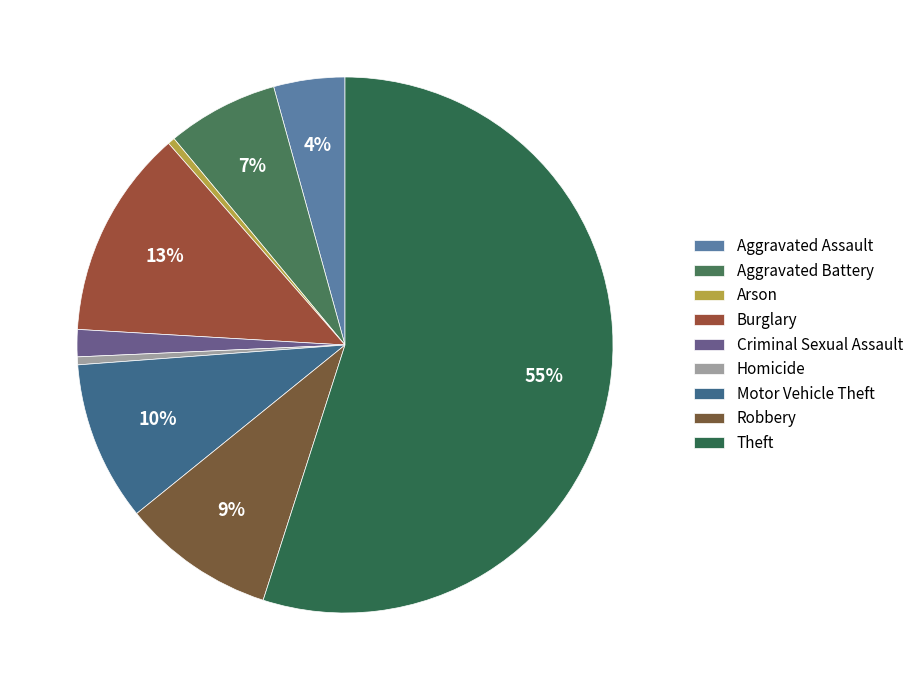

To the nearest percent, what is the combined percentage of Motor Vehicle Theft and Criminal Sexual Assault?

11%